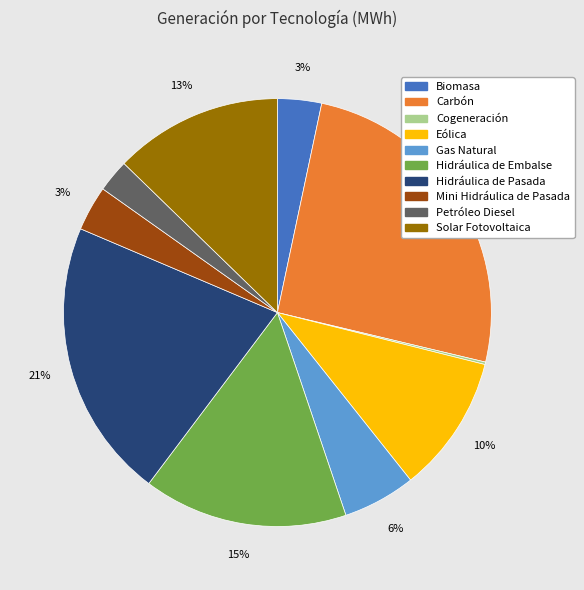

Which category has the biggest portion of the pie?

Carbón